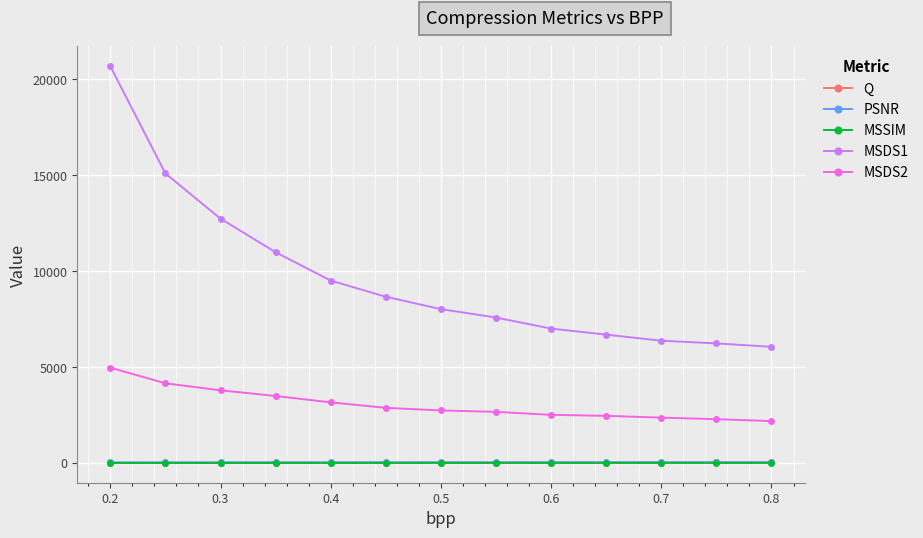

What is the greatest value displayed?

20684.0